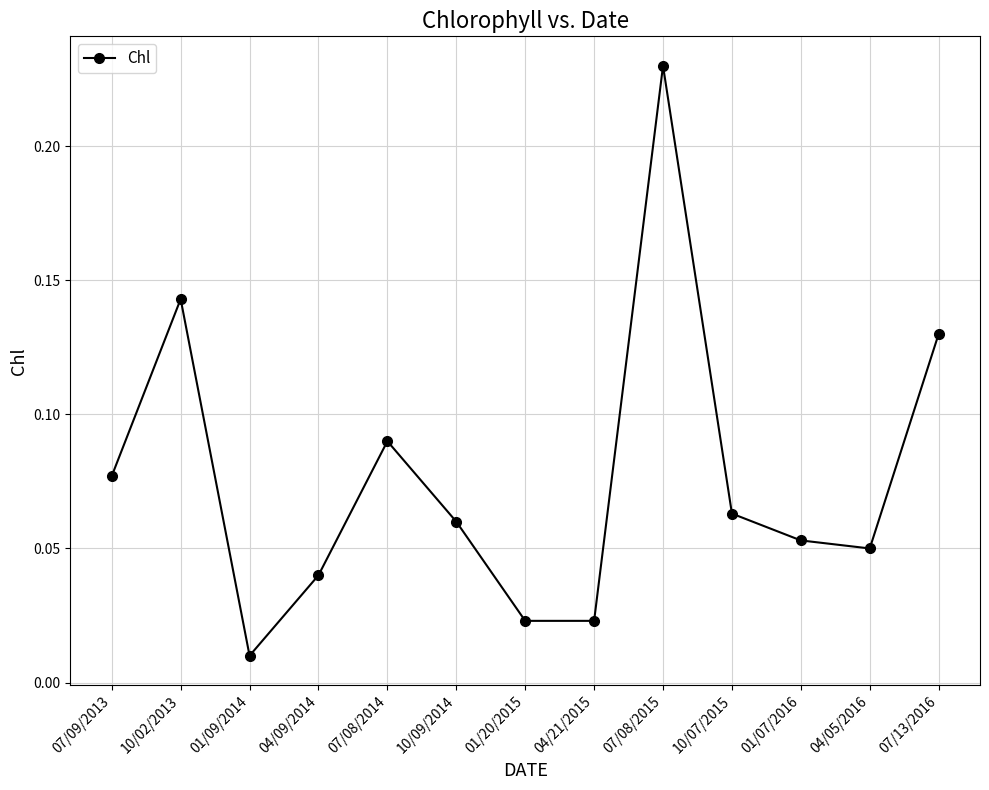

At which category does the chart reach its minimum across all series?

01/09/2014